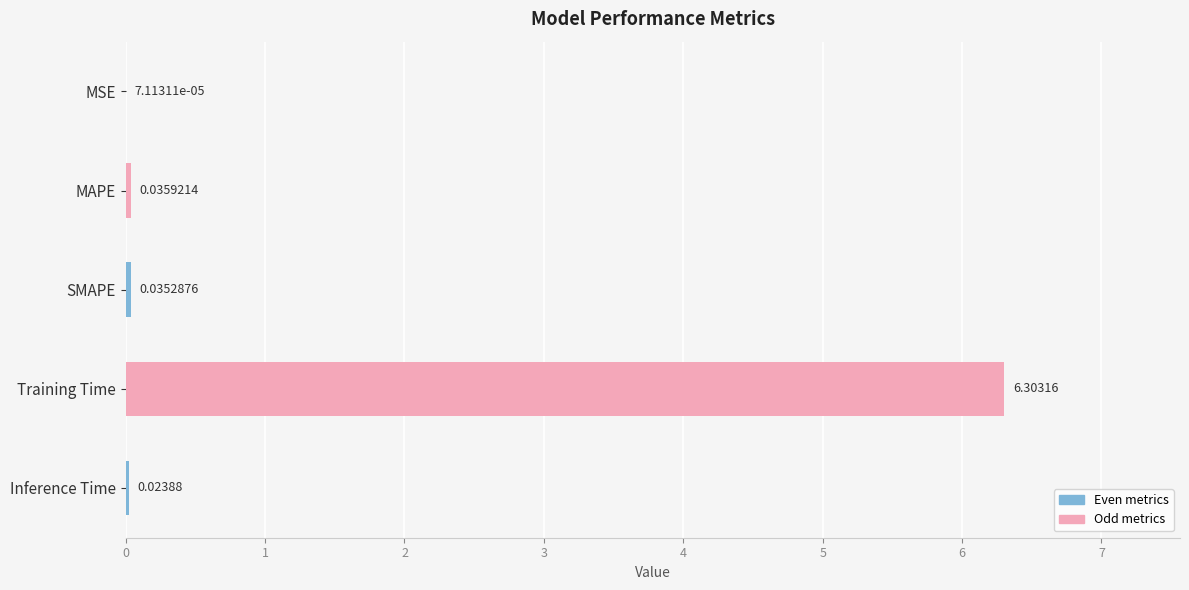

Between Training Time and MSE, which is larger?

Training Time